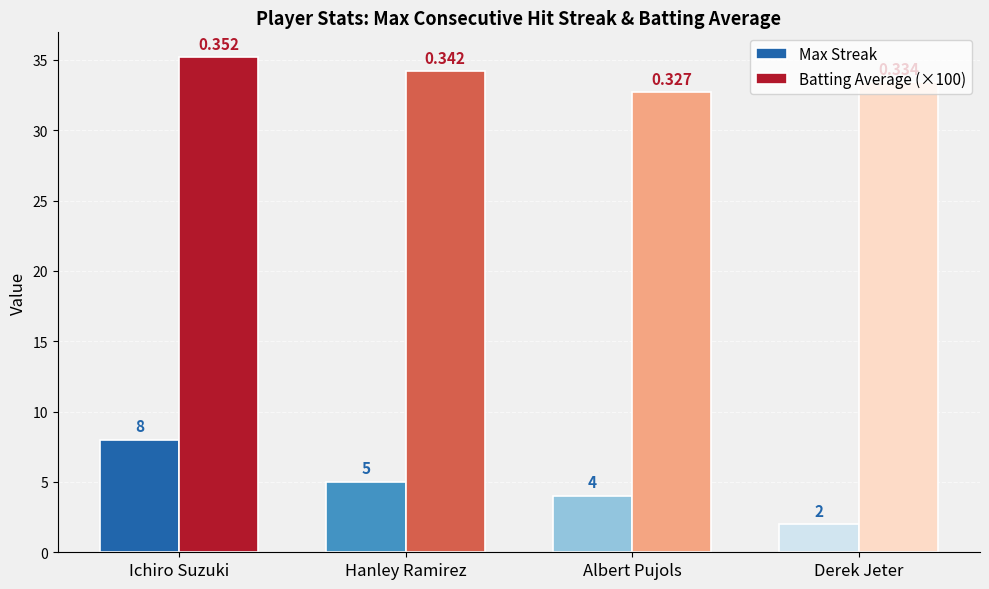

How many Max Streak values are between 4 and 8?

3